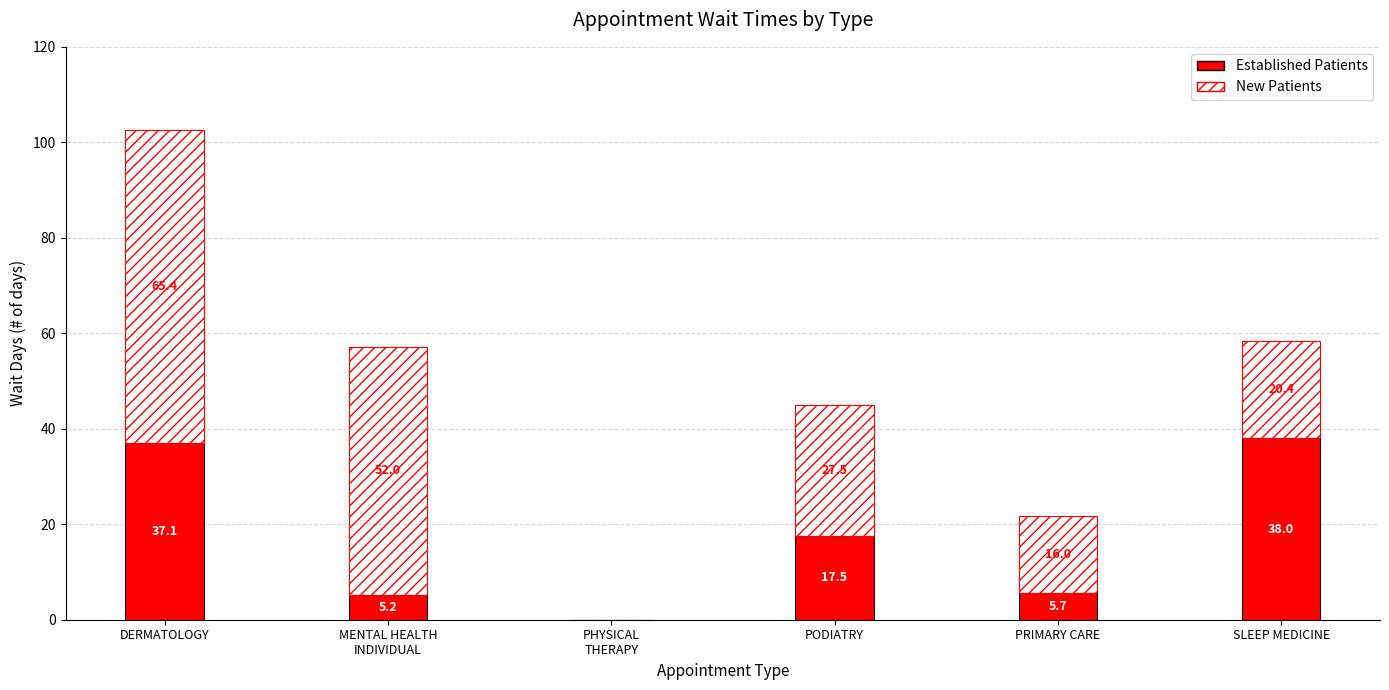

Which category has the highest value in the Established Patients series?

SLEEP MEDICINE